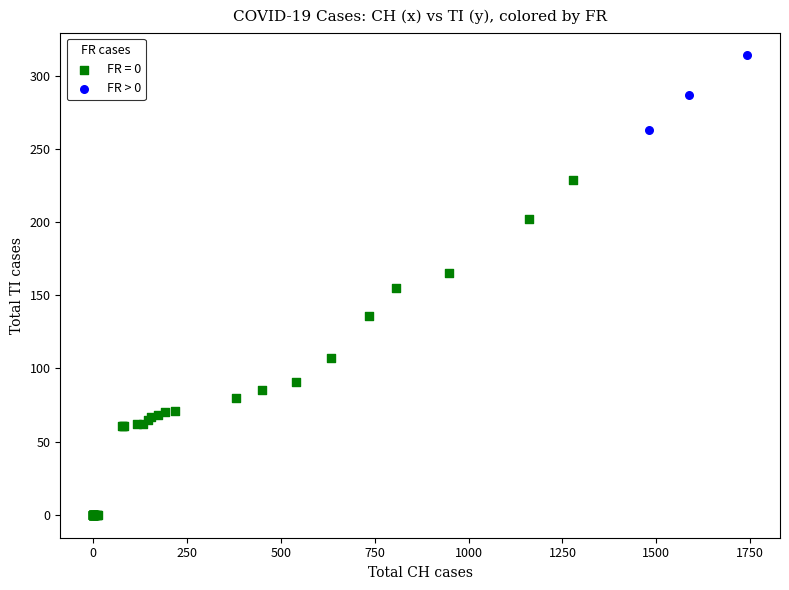

Which series contains the lowest Y value?

FR = 0